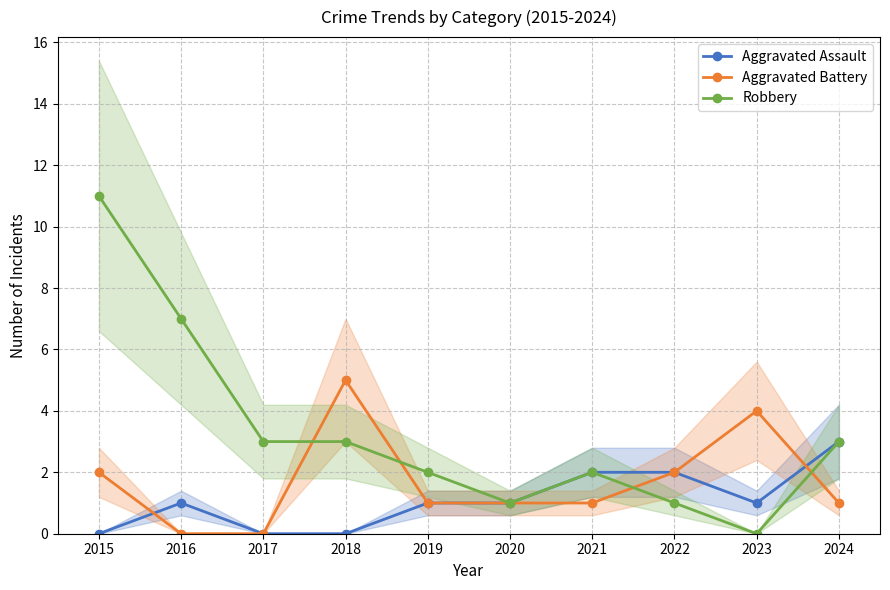

True or false: Aggravated Battery has more than 0 points higher than both neighbors.

True